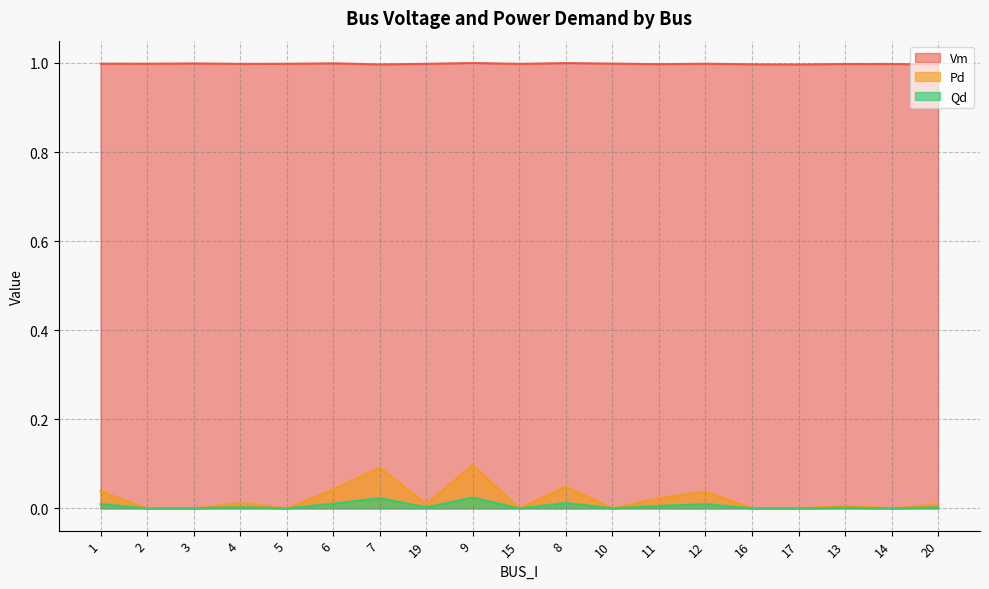

Count the number of data series in this chart.

3